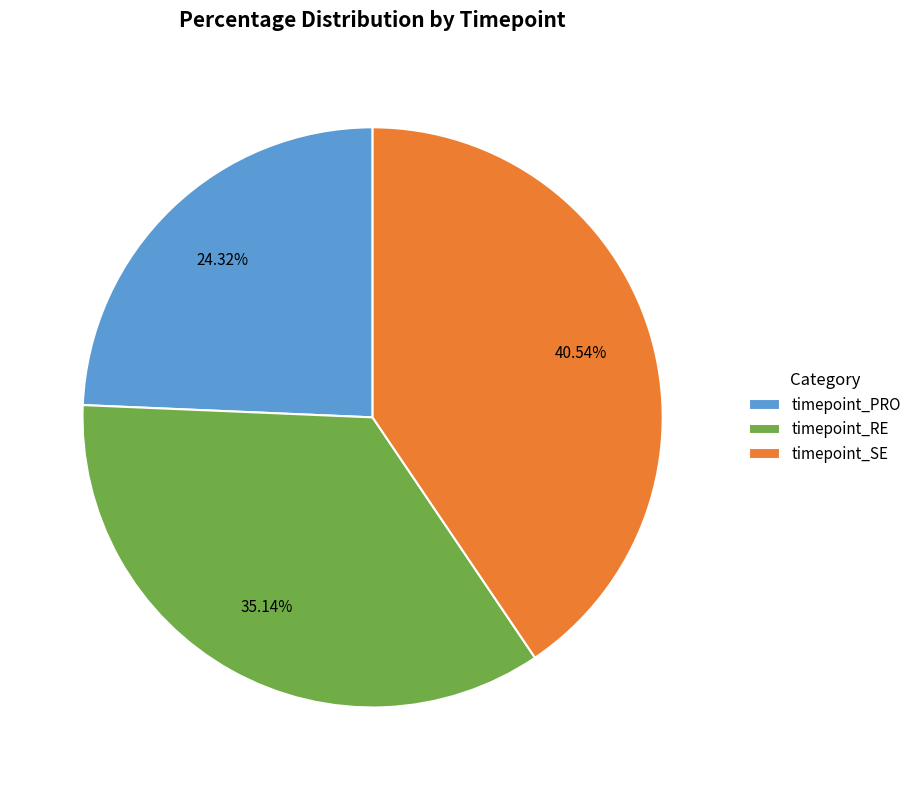

Which slice is the smallest?

timepoint_PRO